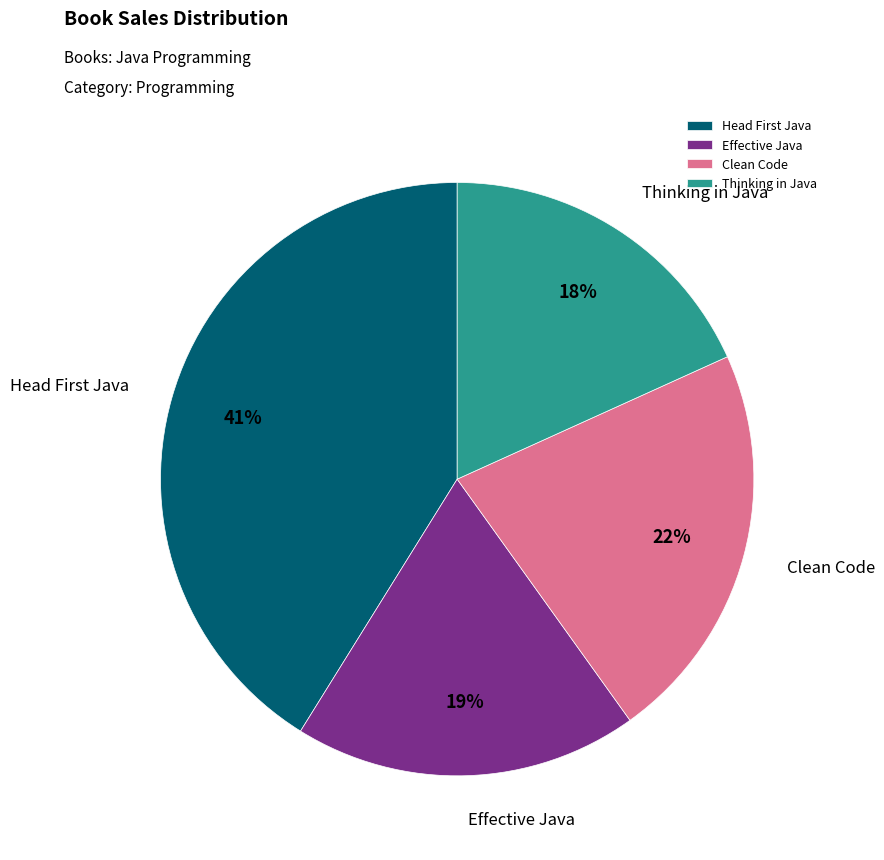

Is it true that Thinking in Java is 18% of the pie?

True